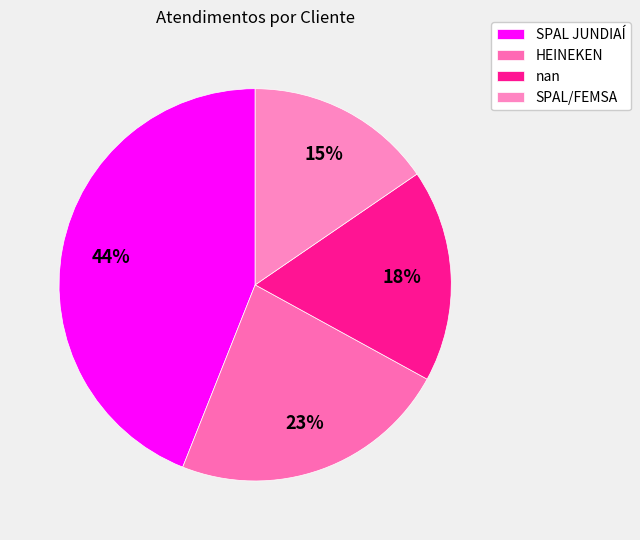

Combined, do SPAL JUNDIAÍ and HEINEKEN account for over 50%?

Yes